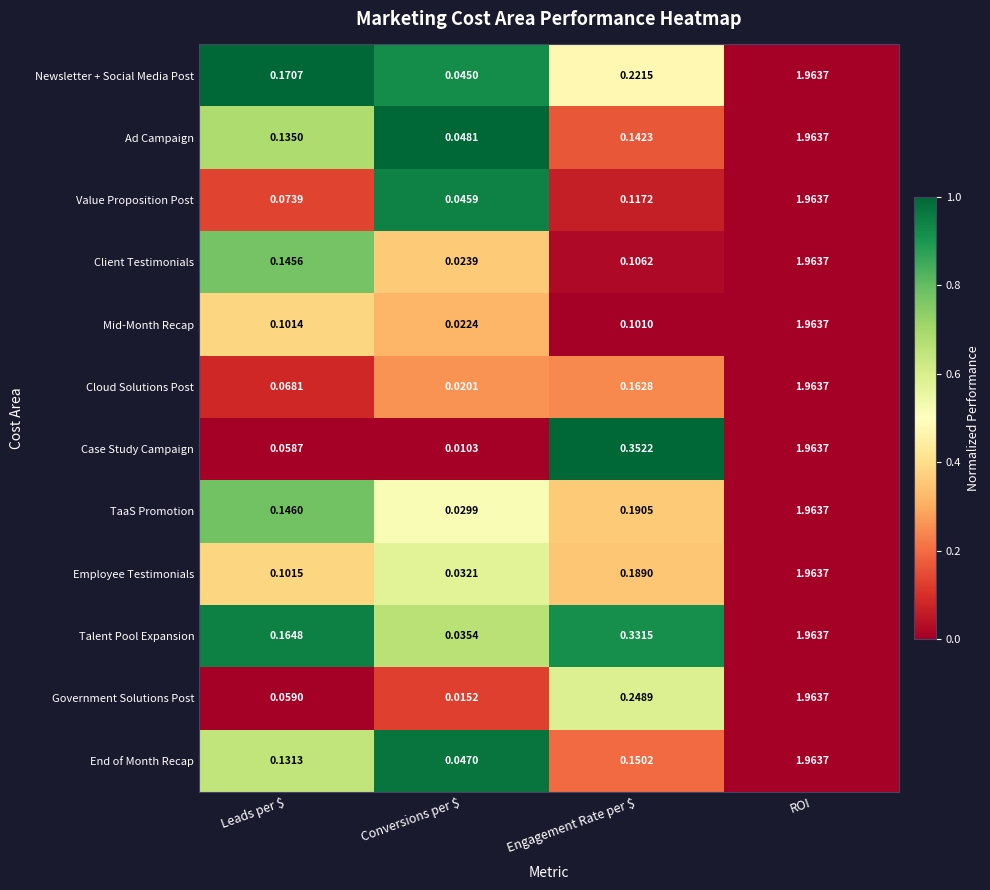

At which label does Talent Pool Expansion reach its minimum?

Conversions per $